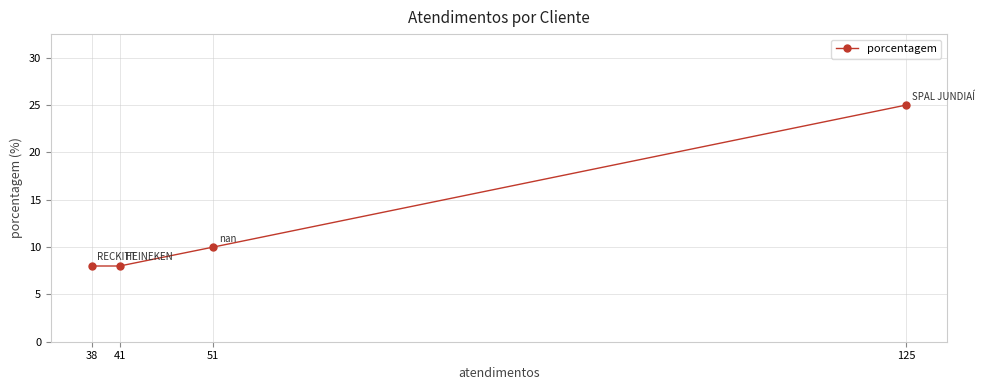

How many data points does each series have?

4